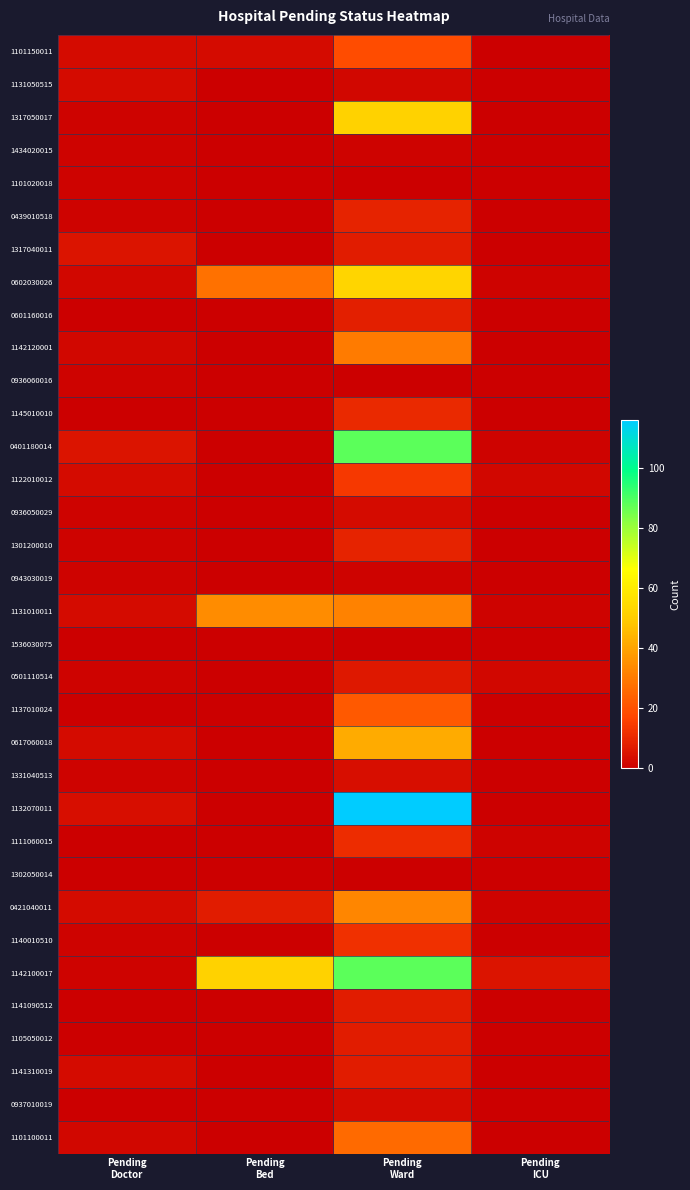

What is the spread (max minus min) of values at Pending
ICU?

5